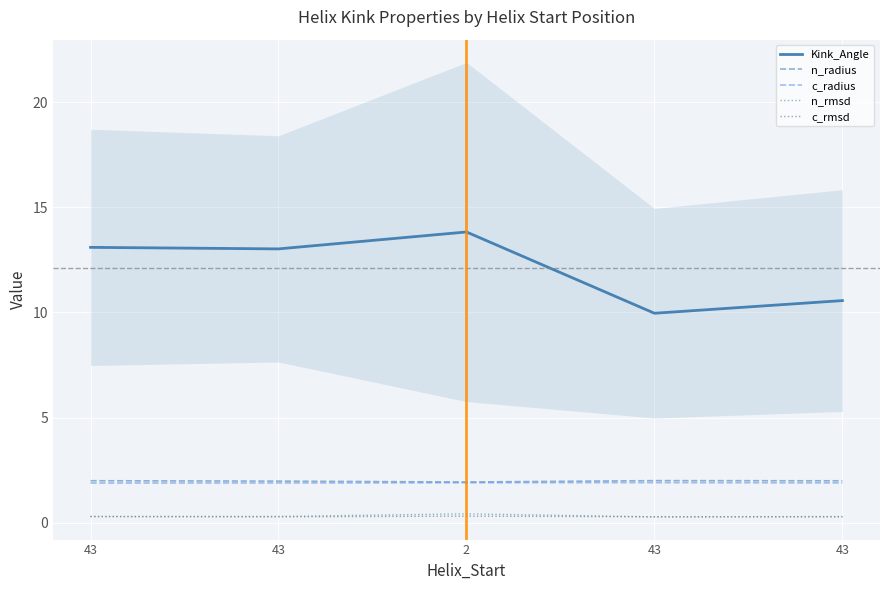

What is the maximum value shown in the chart?

13.8